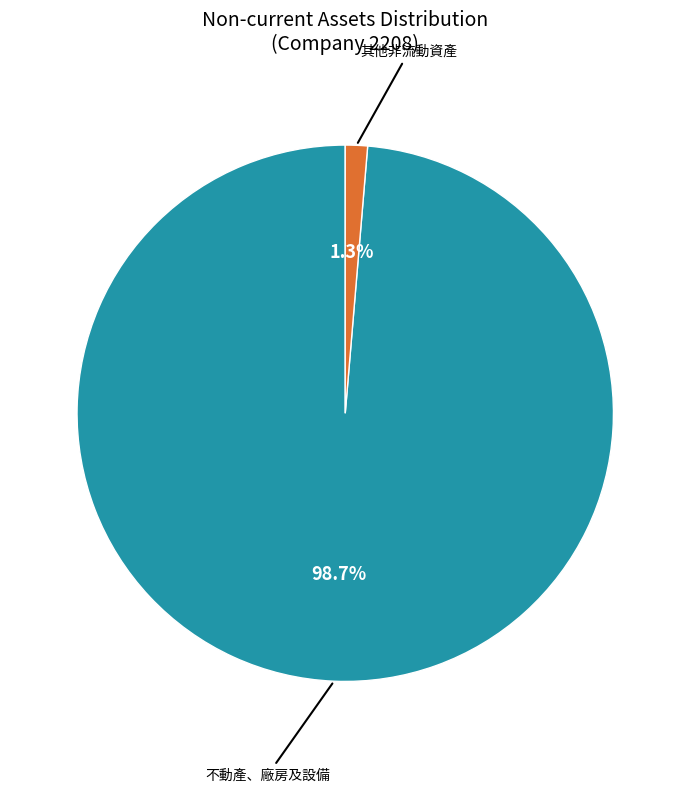

How many slices are in this pie chart?

2